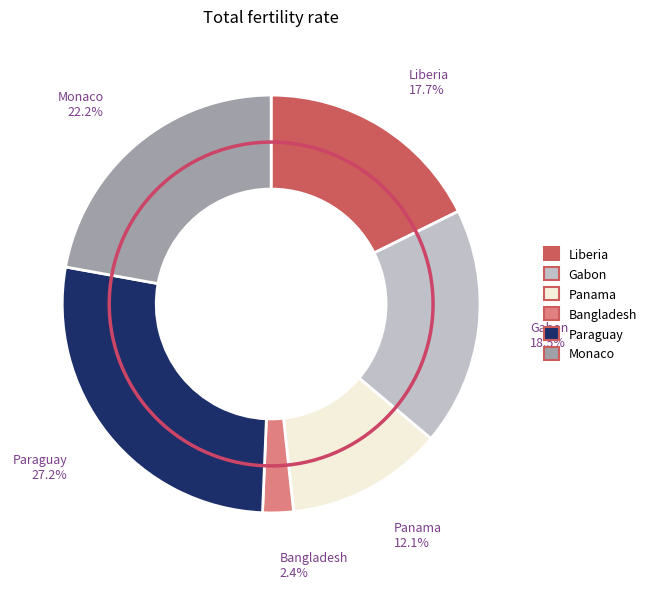

Is there any slice that represents more than half of the pie?

No